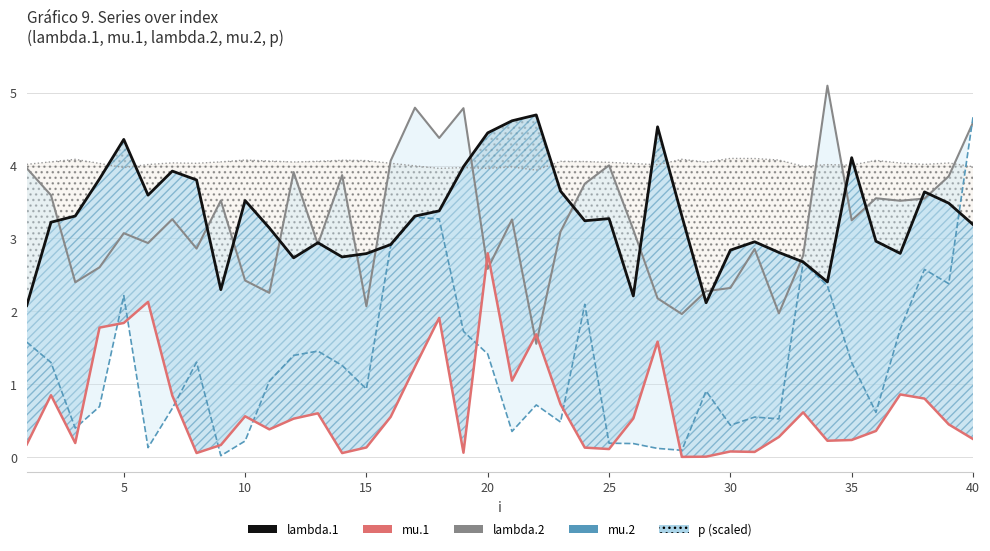

What is the average value of the lambda.2 line series?

3.2